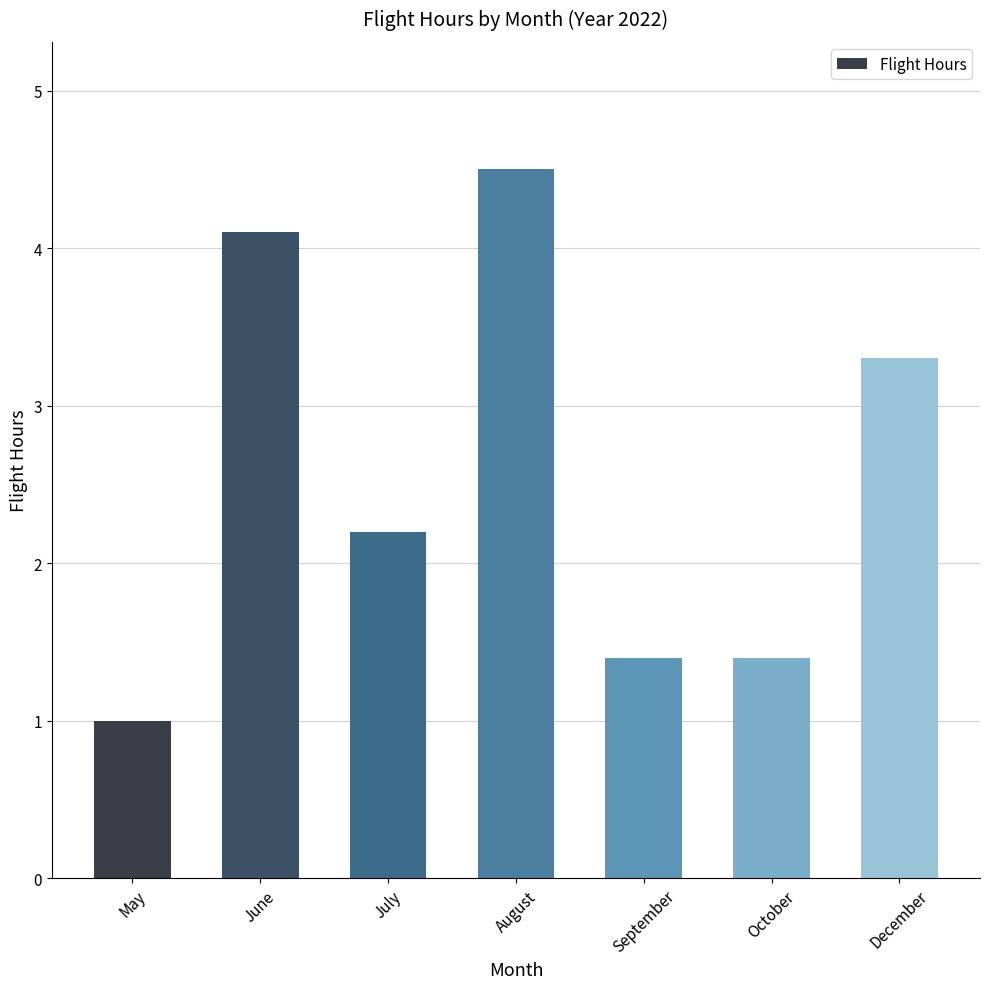

Approximately how many times larger is the value at July compared to August?

0.5